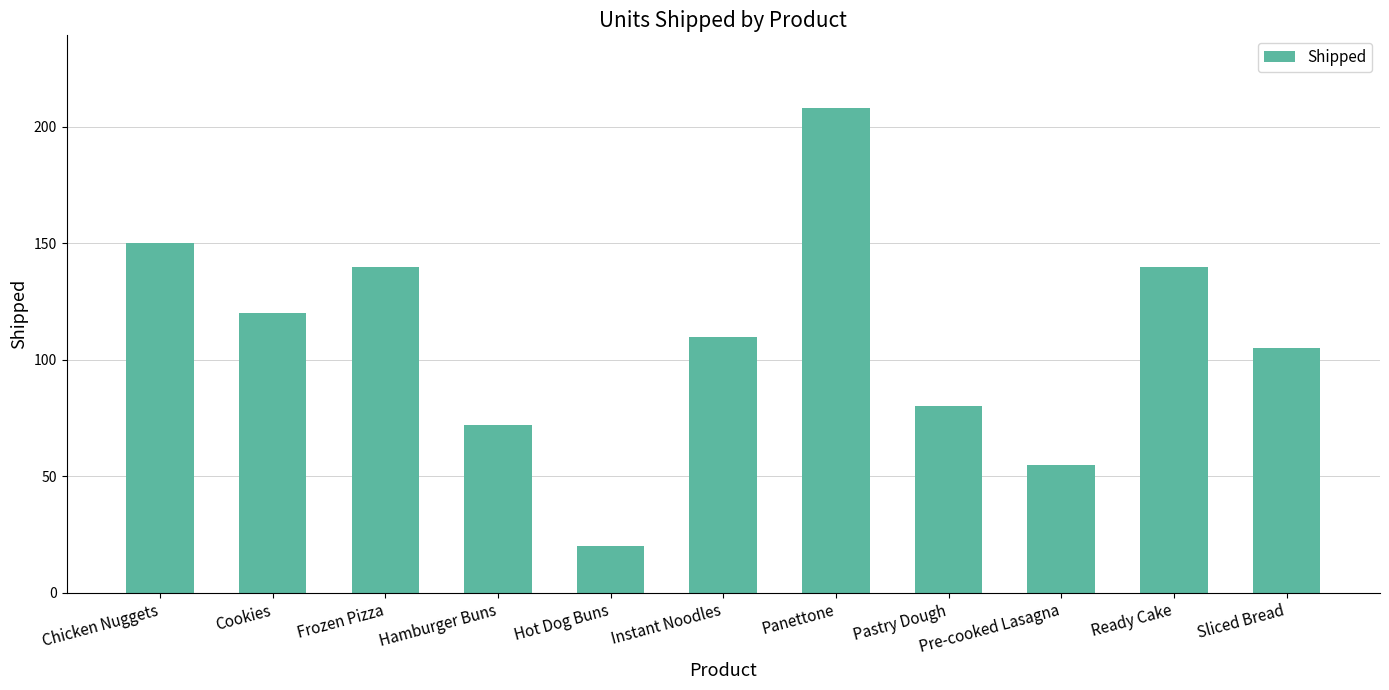

Reading left to right, list all the values displayed in this chart.

Chicken Nuggets=150	Cookies=120	Frozen Pizza=140	Hamburger Buns=72	Hot Dog Buns=20	Instant Noodles=110	Panettone=208	Pastry Dough=80	Pre-cooked Lasagna=55	Ready Cake=140	Sliced Bread=105